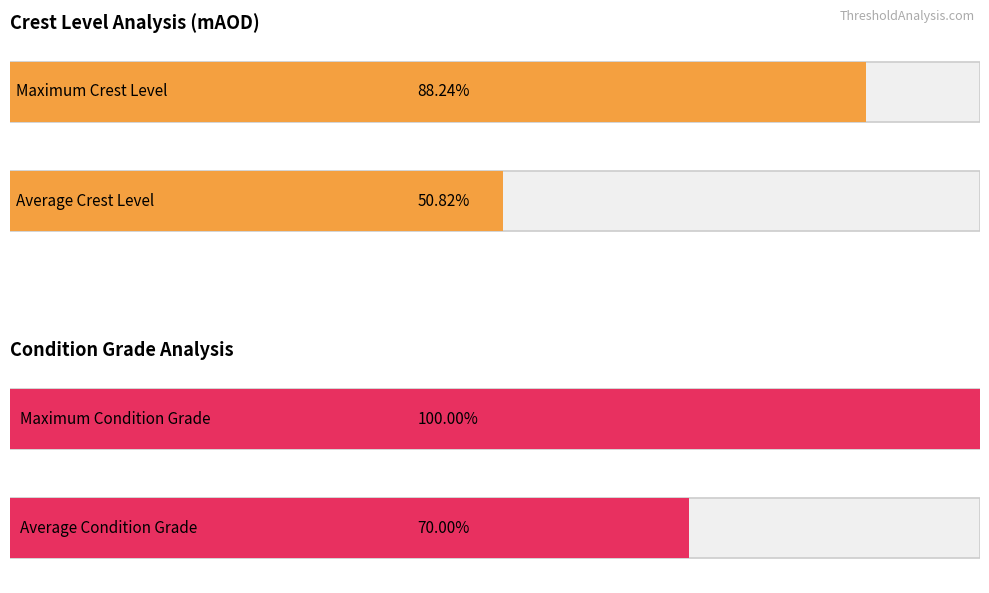

What are all the series names shown in the legend?

Crest Level (mAOD), Condition Grade